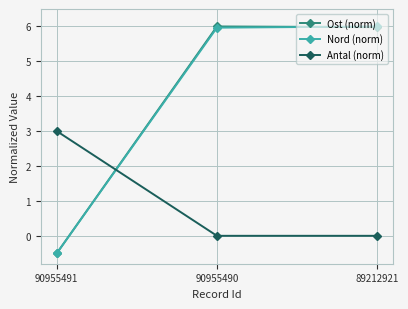

What is the spread (max minus min) of values at 90955490?

6.0